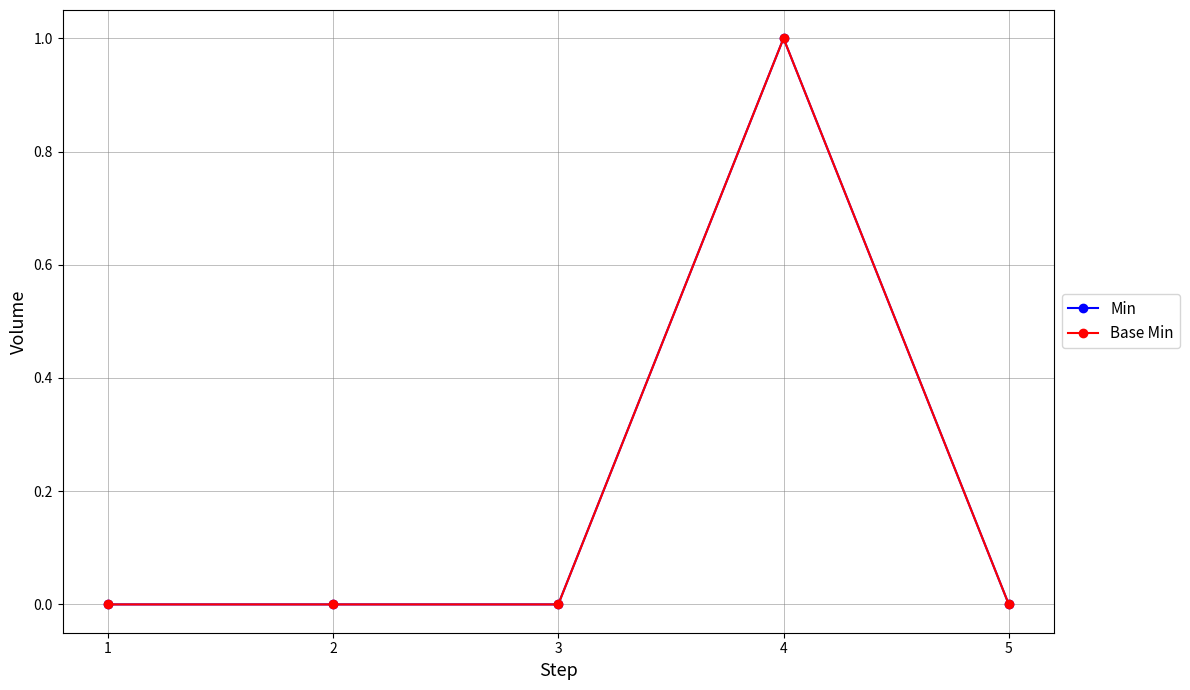

Which series changed the most between 1 and 3?

Min